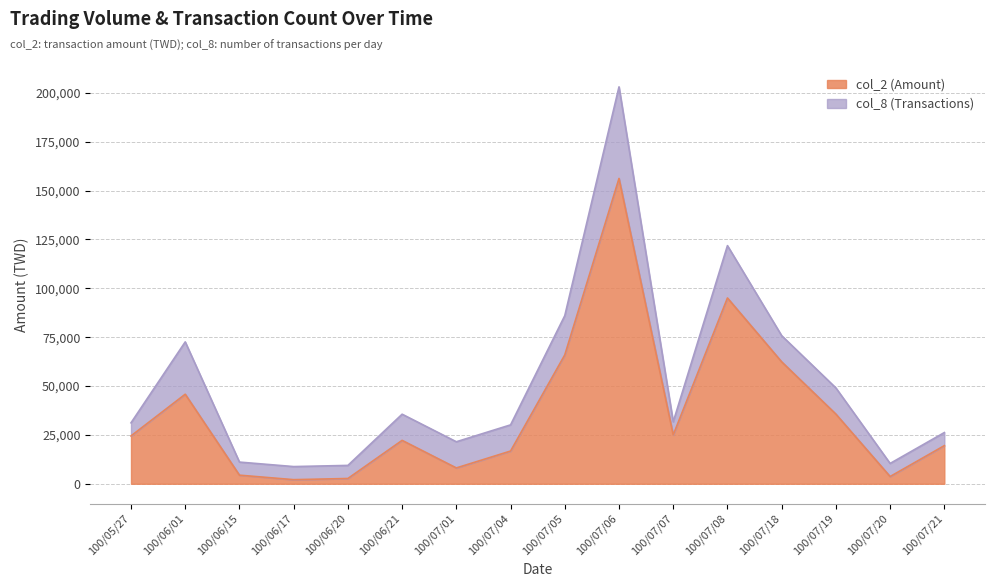

What is the label of the 4th point from the left?

100/06/17